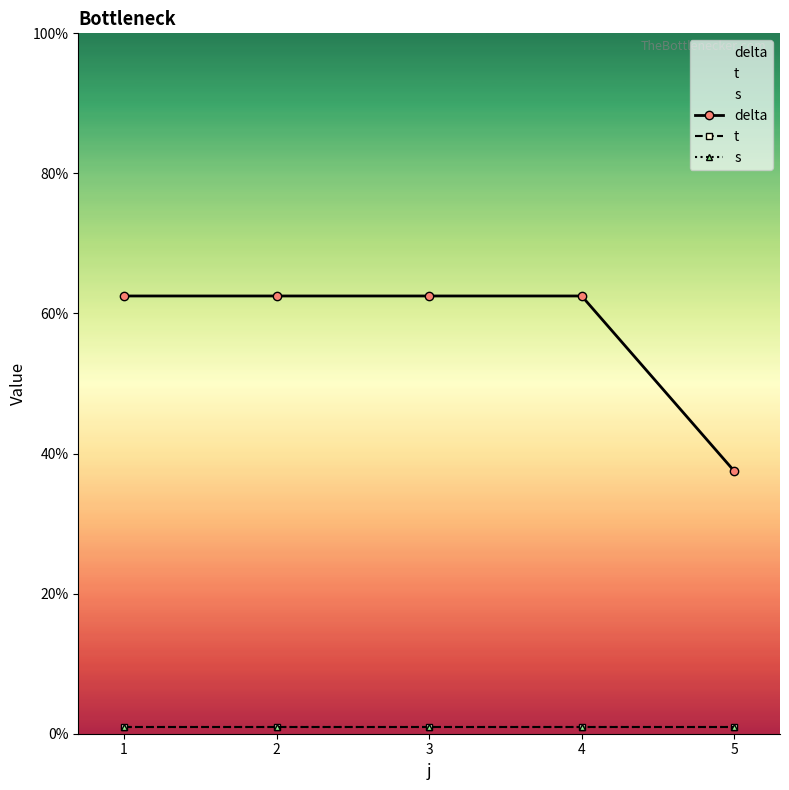

What is the total value across all series at 4?

64.5